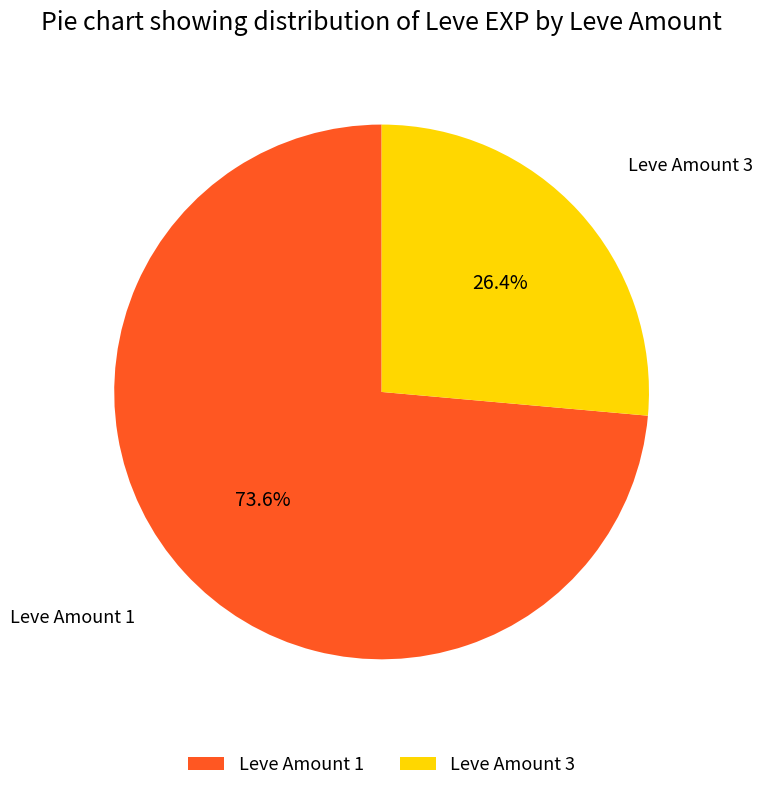

Which slice is the smallest?

Leve Amount 3